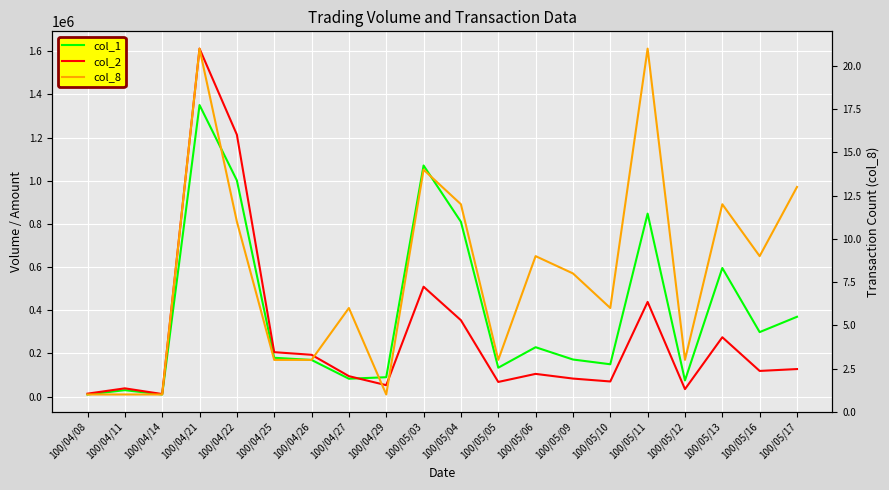

At which category does col_2 reach its first local valley?

100/04/14